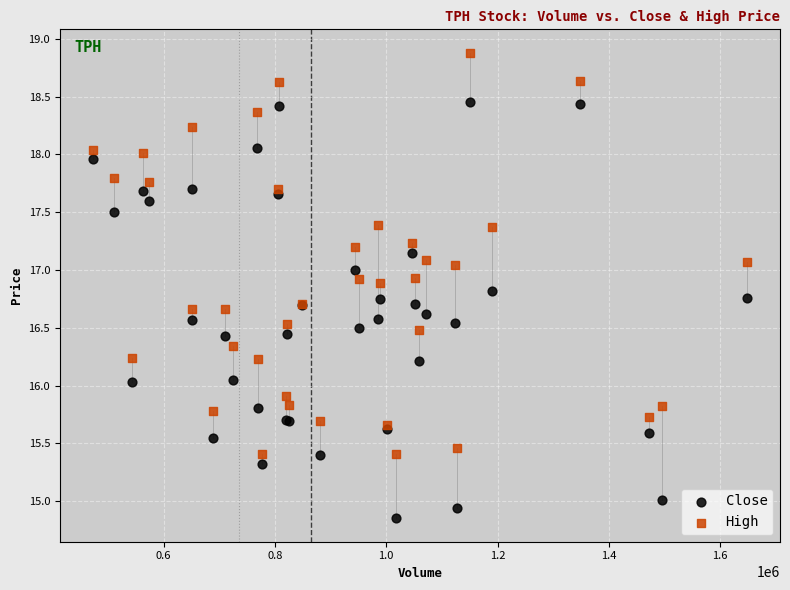

What are all the series names shown in the legend?

Close, High